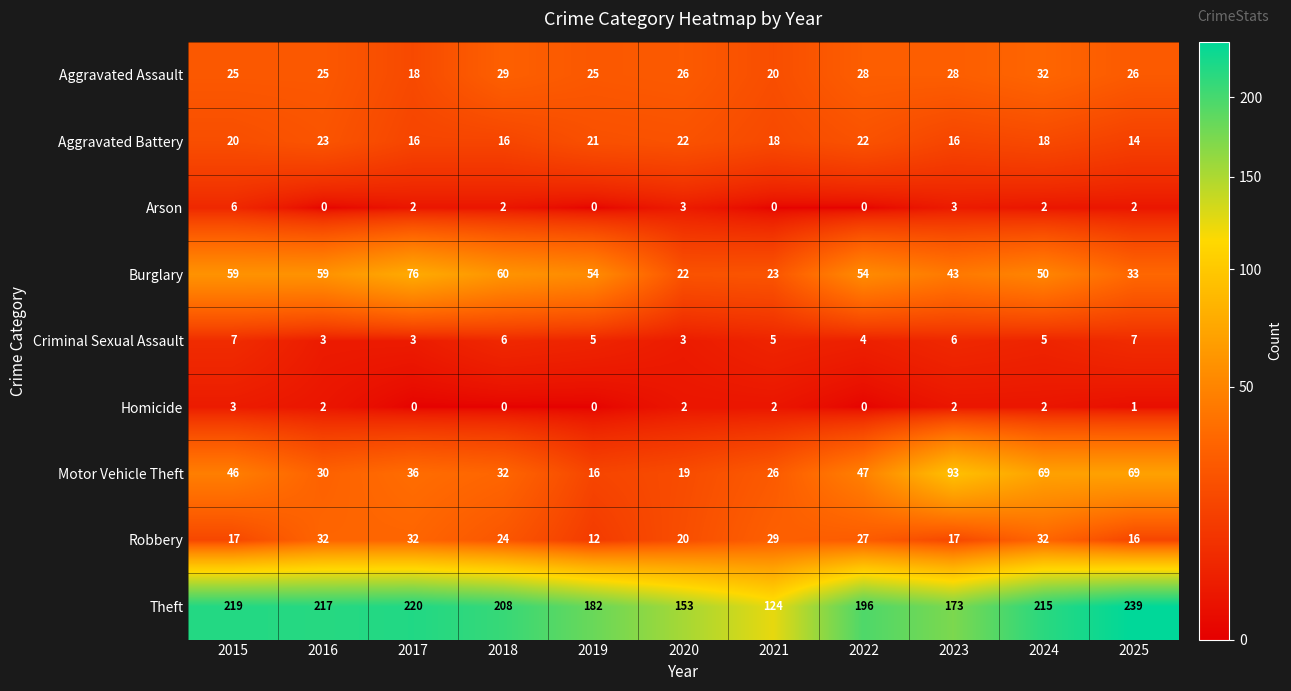

True or false: Theft has a value of 196 at 2022.

True